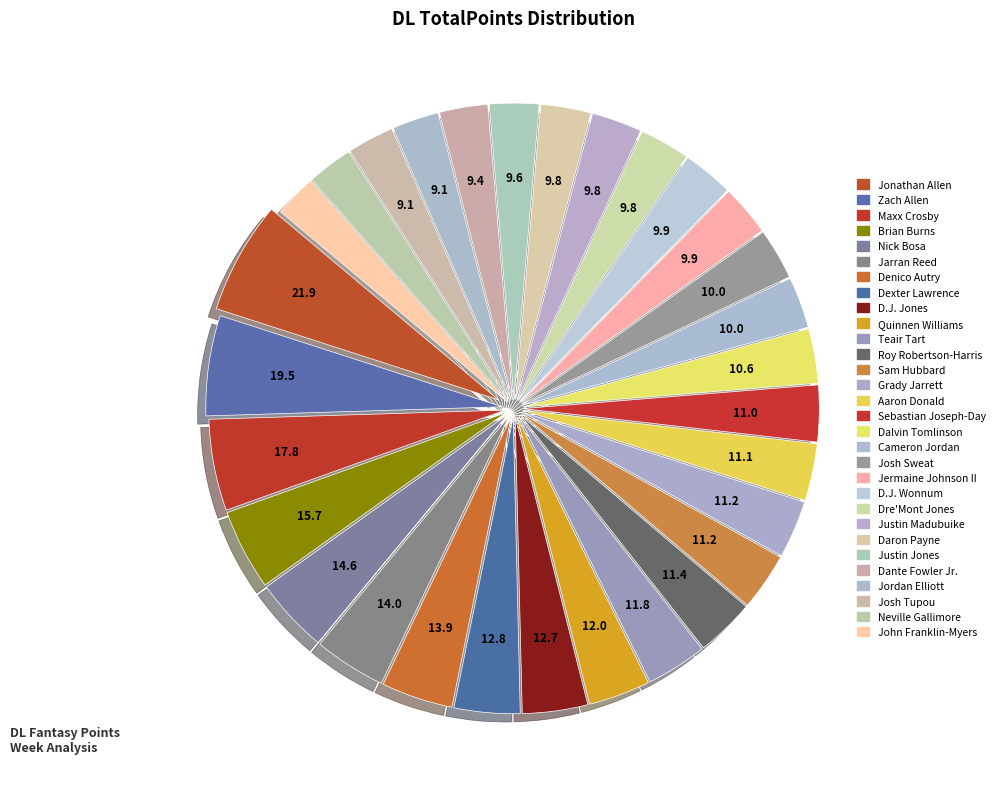

What is the ratio of the value at Maxx Crosby to the value at Jarran Reed?

1.3